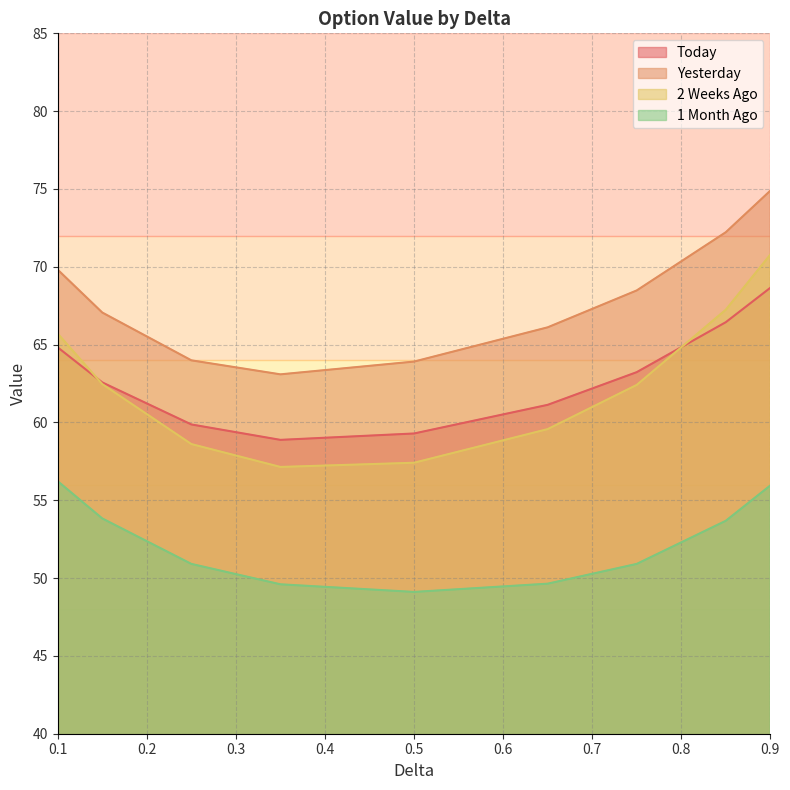

True or false: 2 Weeks Ago and 1 Month Ago intersect in this chart.

False